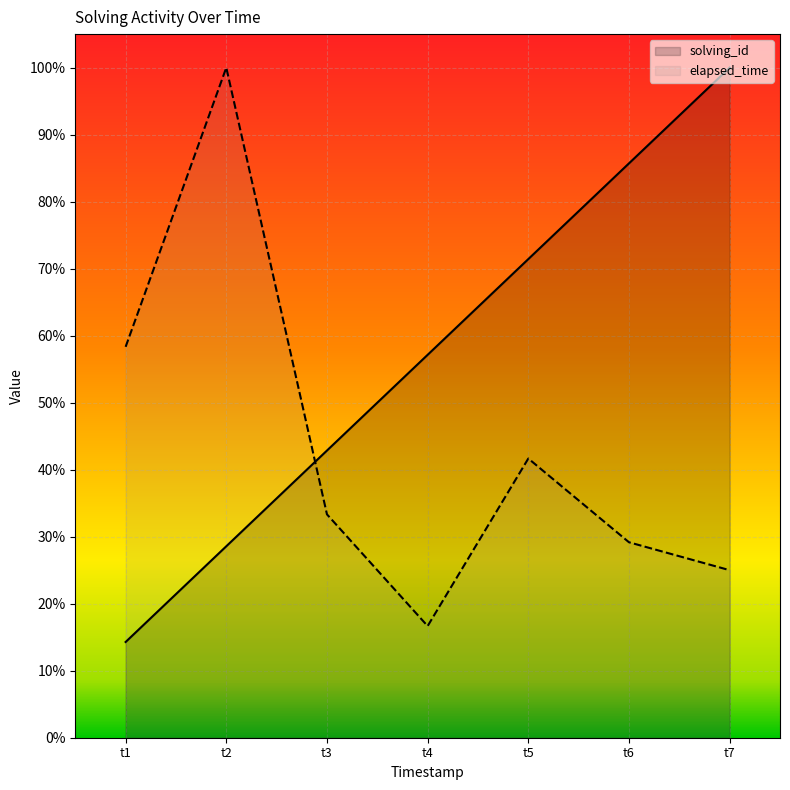

Does the chart display data point markers on the line(s)?

No